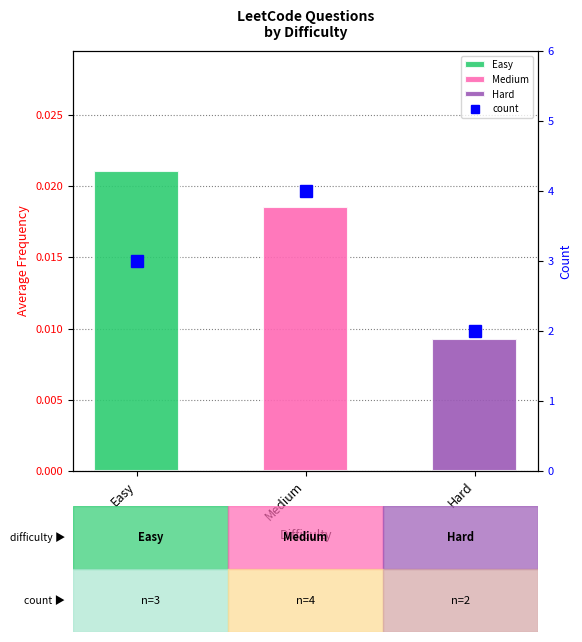

Read the value at Medium.

4